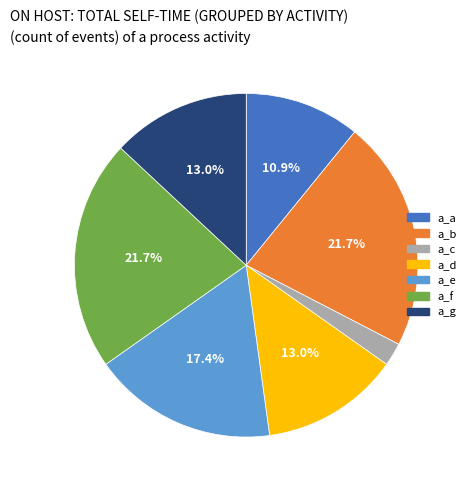

How much of the chart is everything except a_e?

82.6%